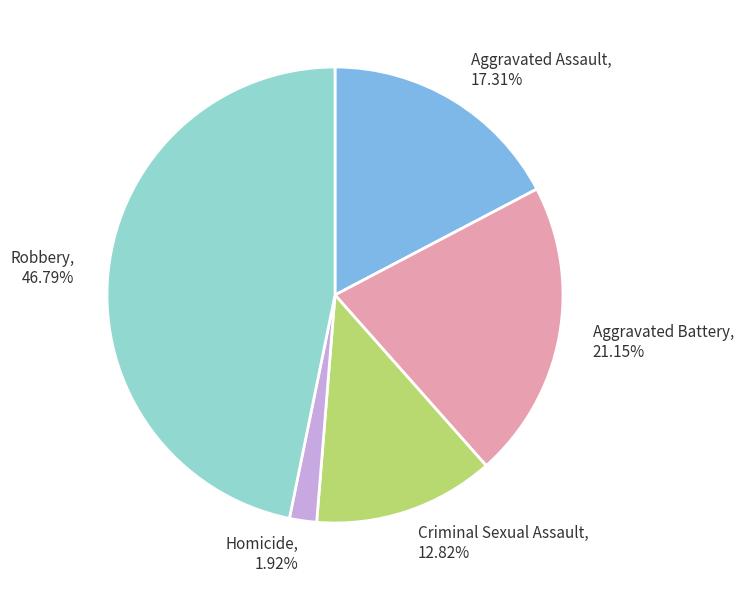

True or false: Aggravated Assault accounts for 17% of the total.

True